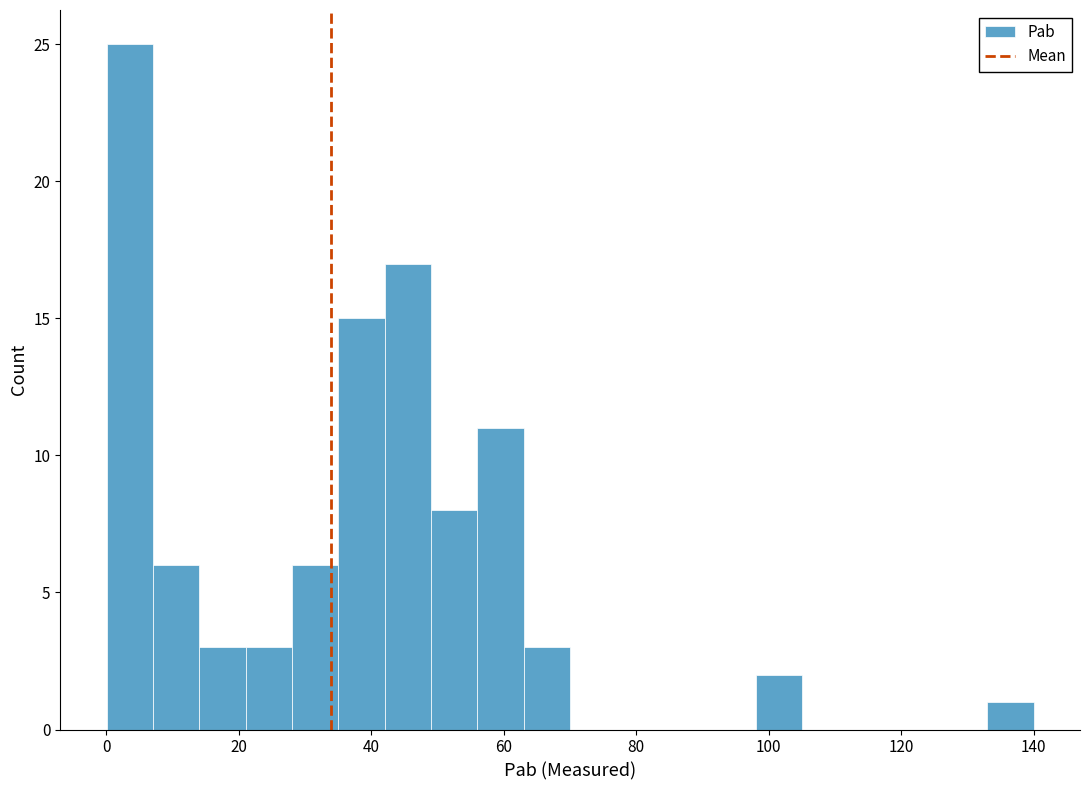

Read against the x-axis, roughly where is the centre of the tallest bar?

4